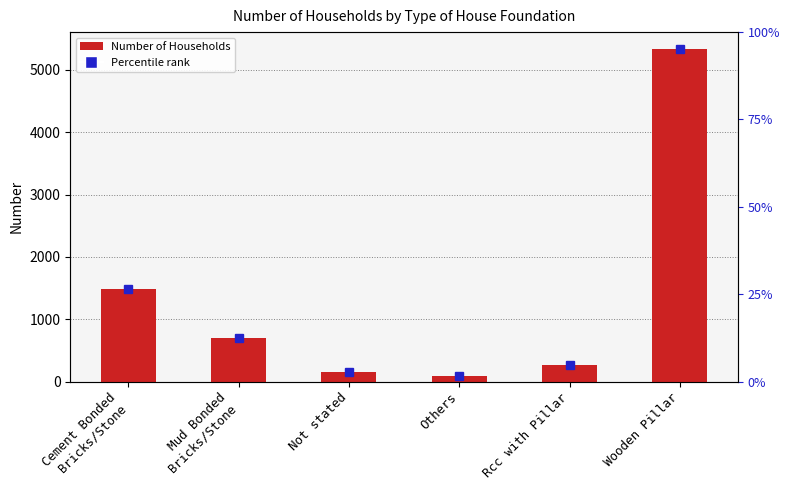

What is the difference between the maximum and minimum values?

5259